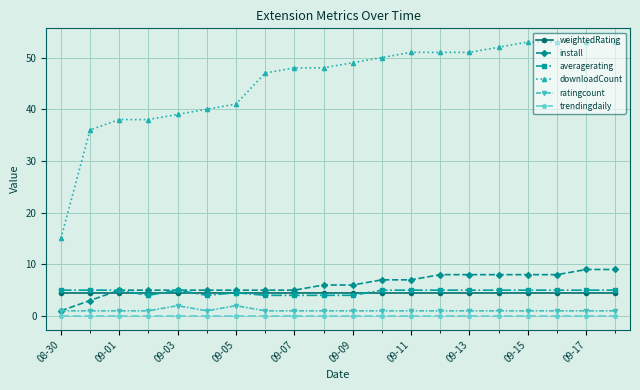

True or false: weightedRating has more than 0 points higher than both neighbors.

True